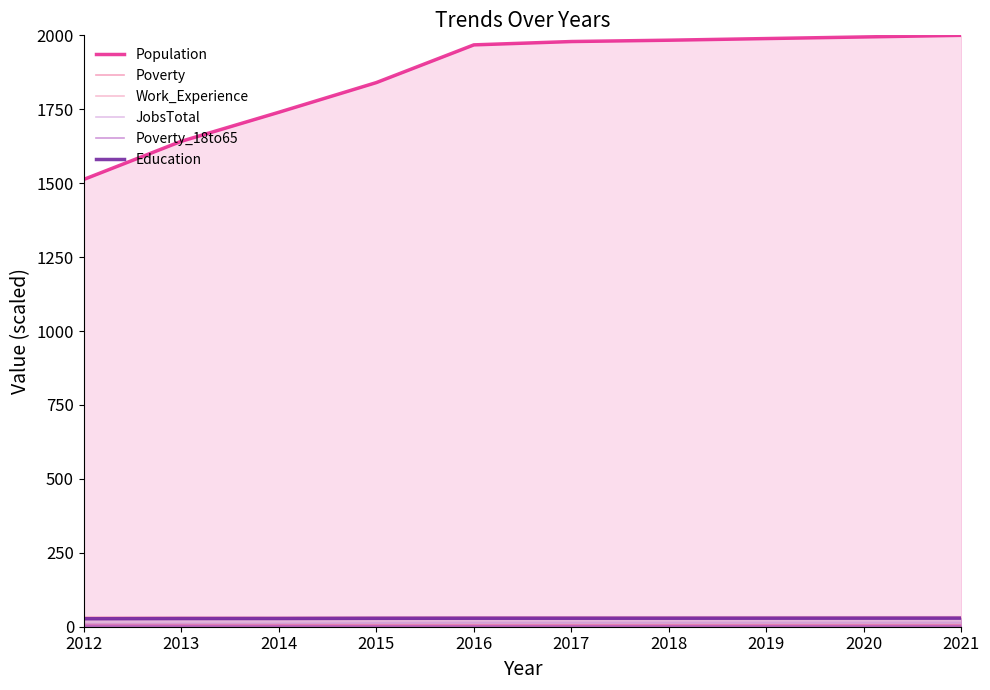

What is the value of the Poverty_18to65 point at the 9th from the left?

3.2